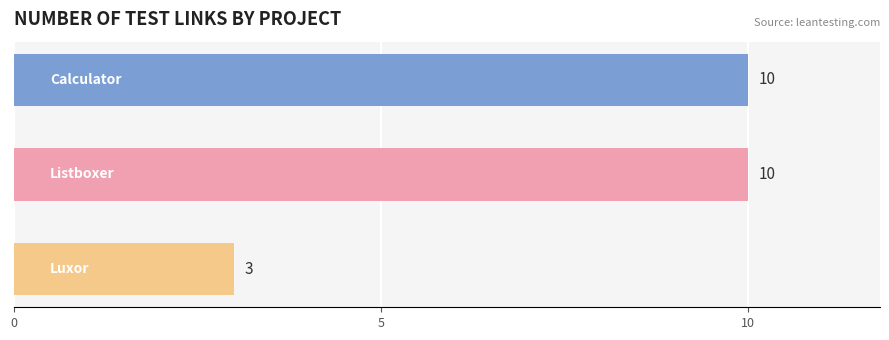

What is the average value?

8